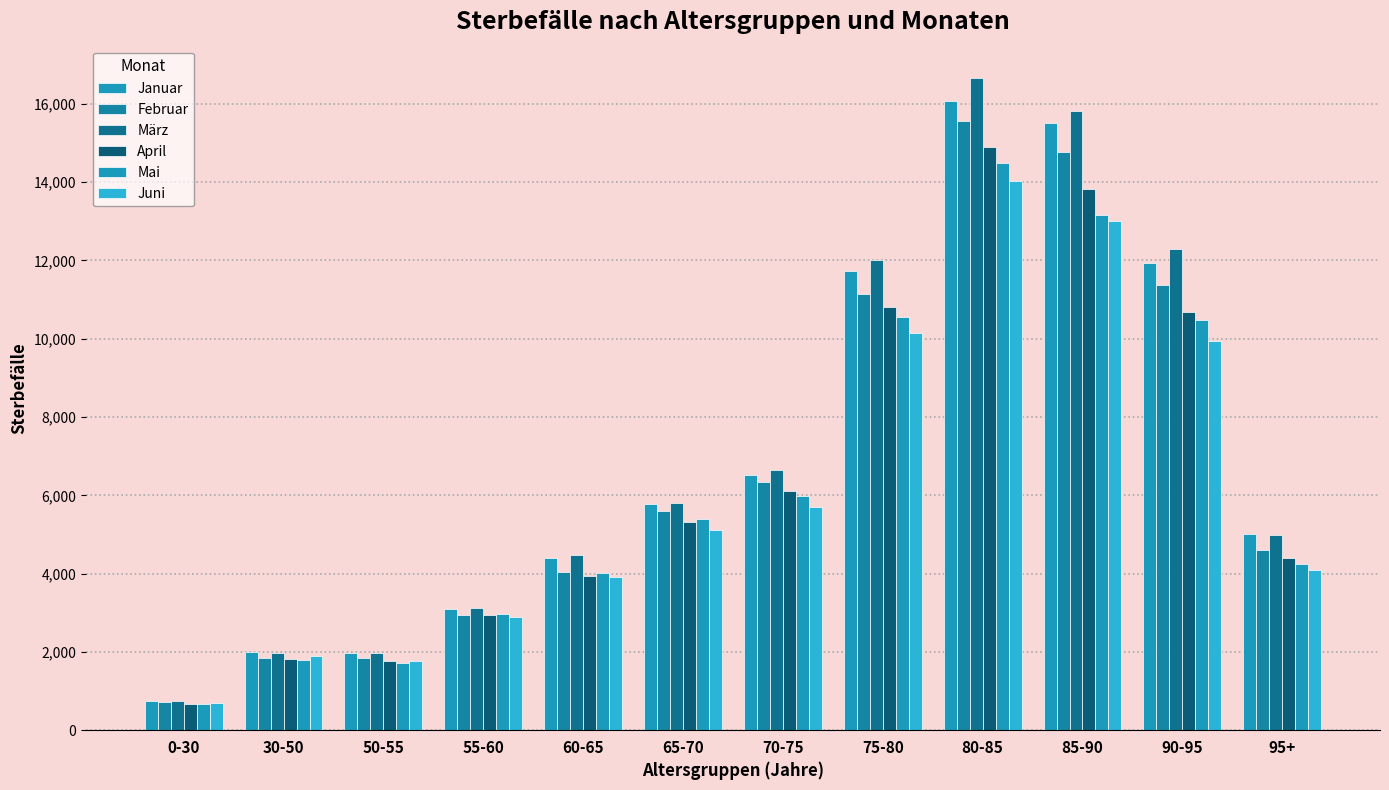

How many categories are shown in the chart?

12